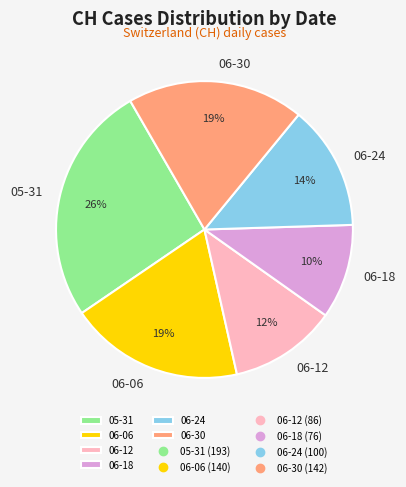

The 05-31 slice represents 26% of the pie. True or false?

True